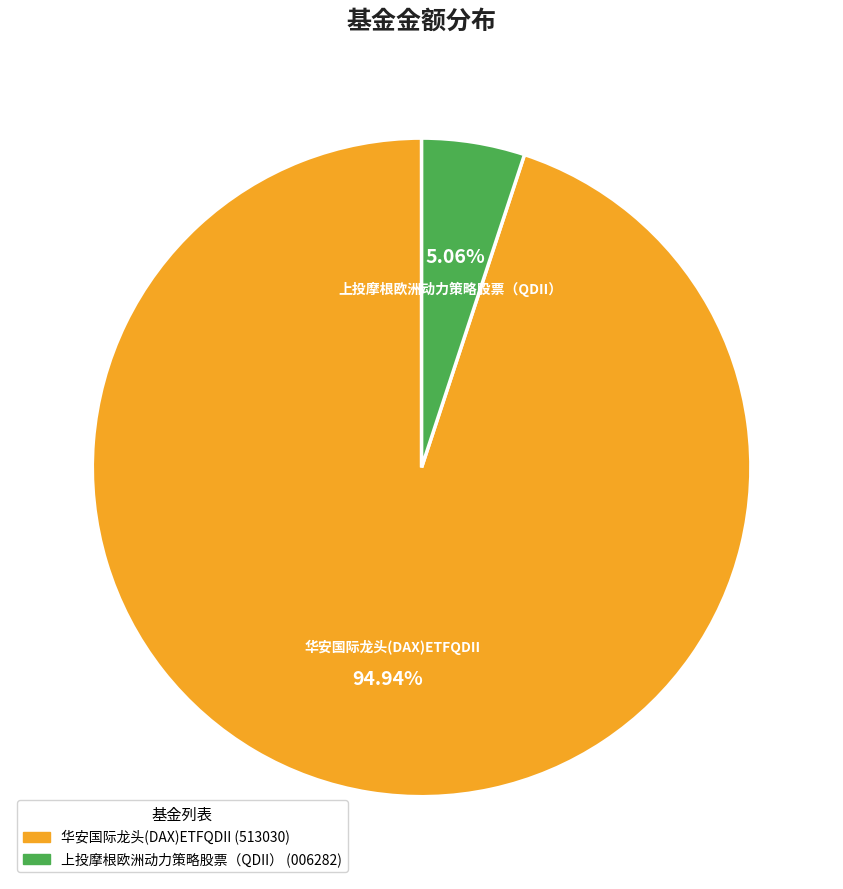

How much of the chart is everything except 上投摩根欧洲动力策略股票（QDII）?

94.9%